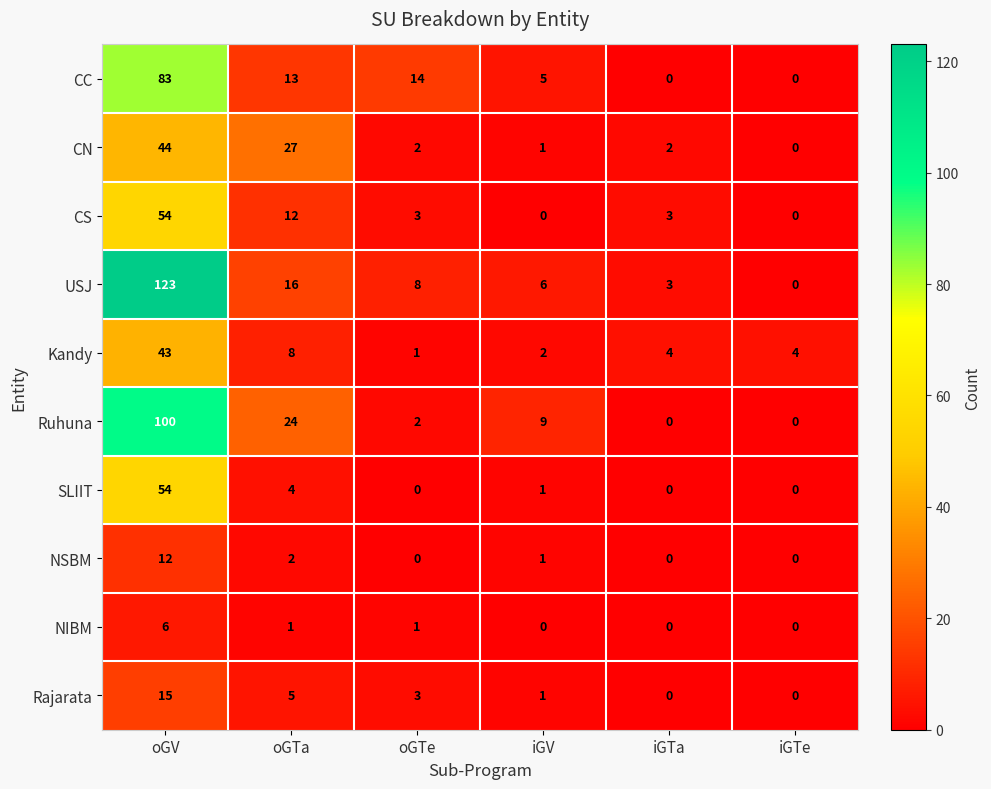

Rank the series at oGTa from highest to lowest value.

CN, Ruhuna, USJ, CC, CS, Kandy, Rajarata, SLIIT, NSBM, NIBM